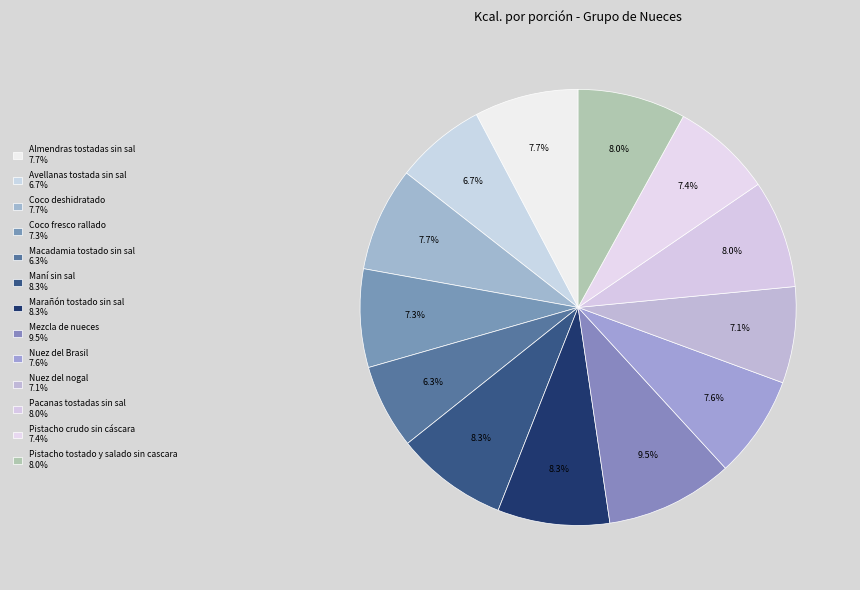

Count the number of slices in the pie.

13